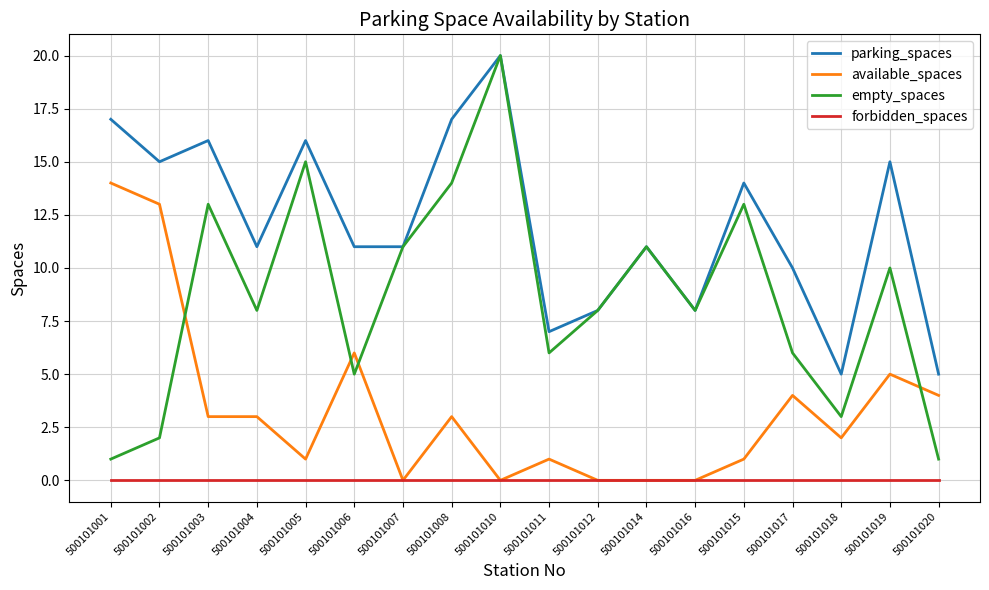

True or false: parking_spaces and forbidden_spaces cross at least once.

False